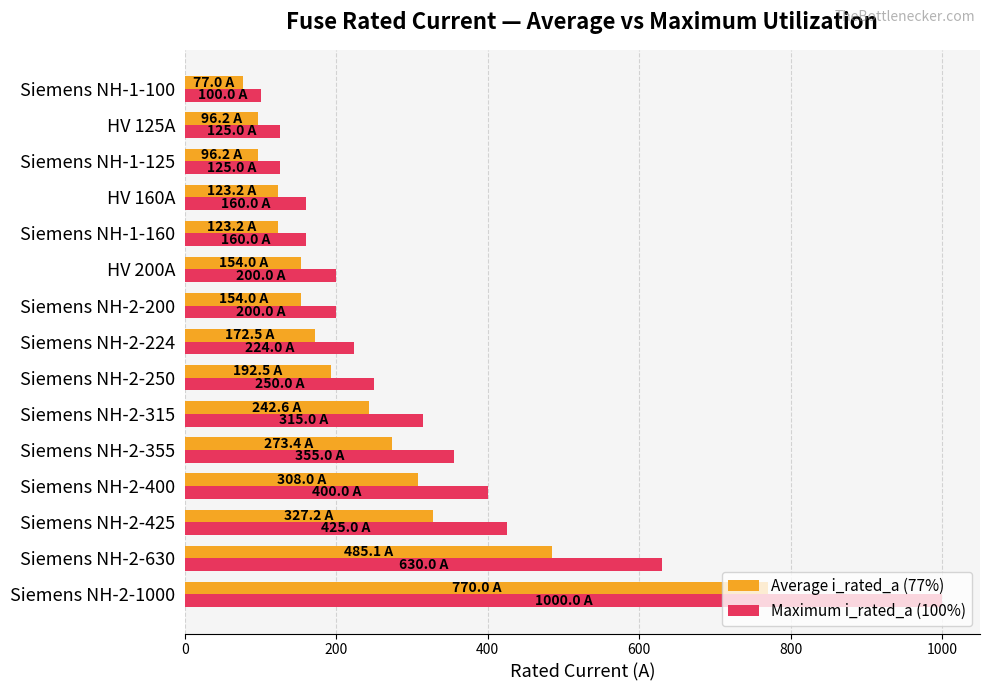

At which category is the sum across all series the highest?

Siemens NH-2-1000